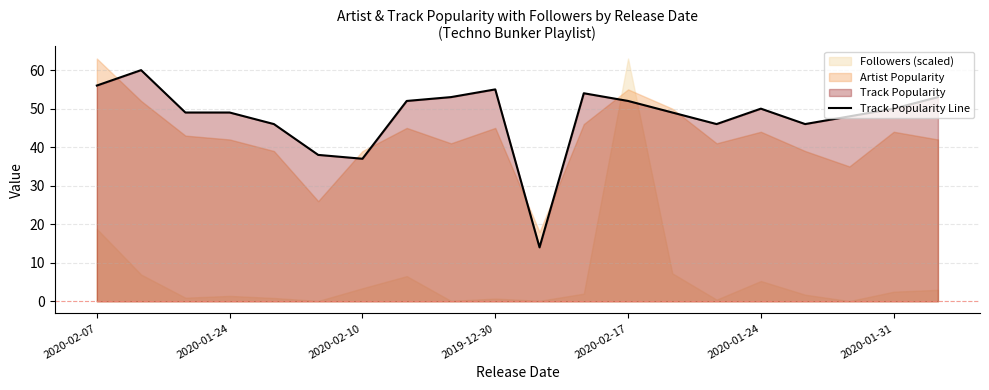

Reading left to right, transcribe all the data shown in this chart.

56	60	49	49	46	38	37	52	53	55	14	54	52	49	46	50	46	48	50	53